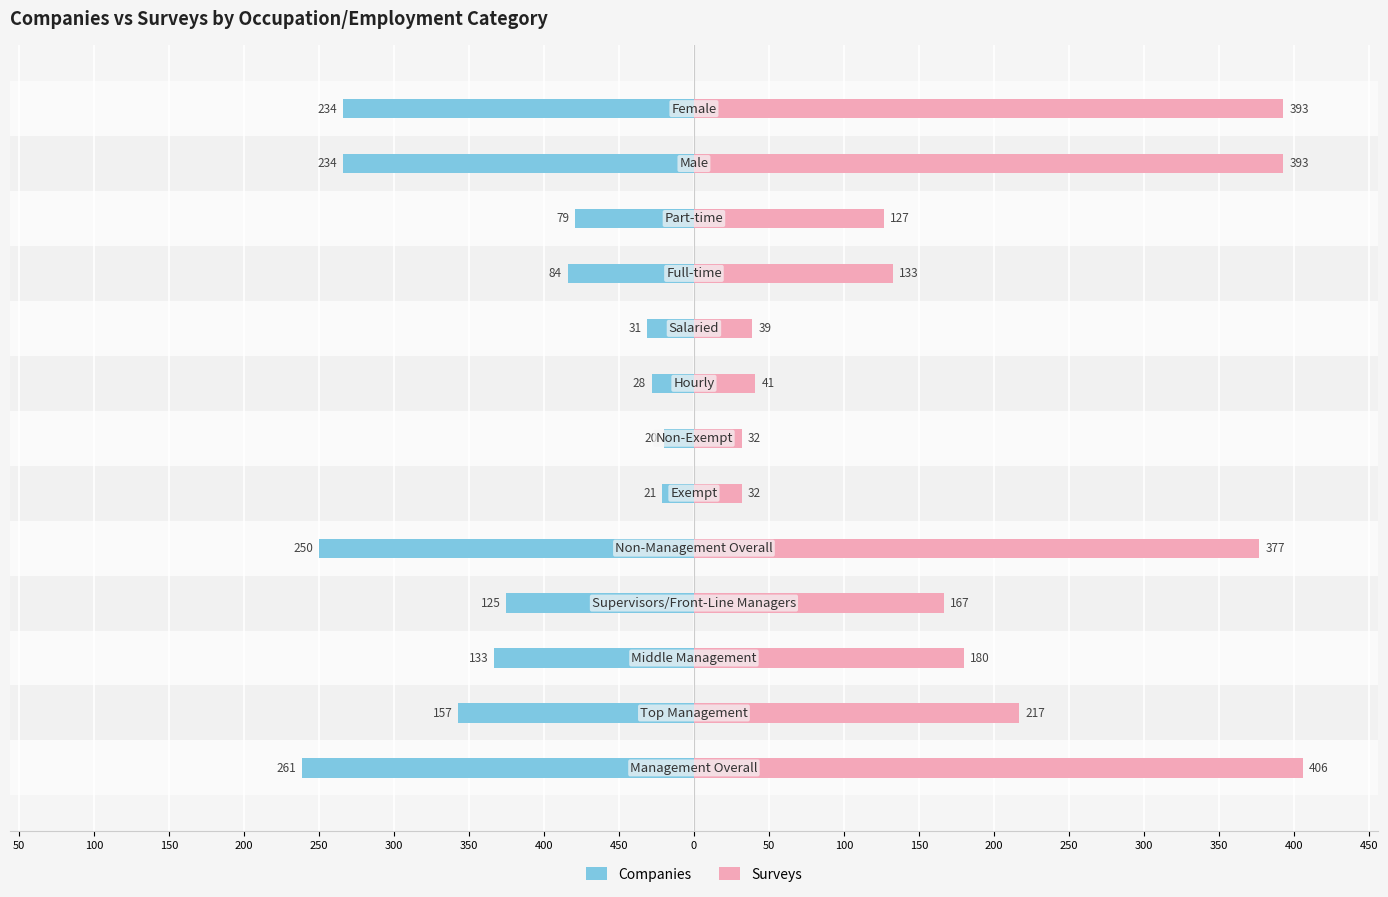

What is the sum of all Companies values?

-1657